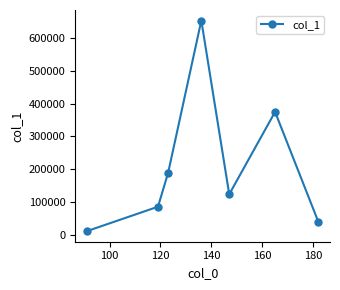

What is the sum of all values?

1472363.7